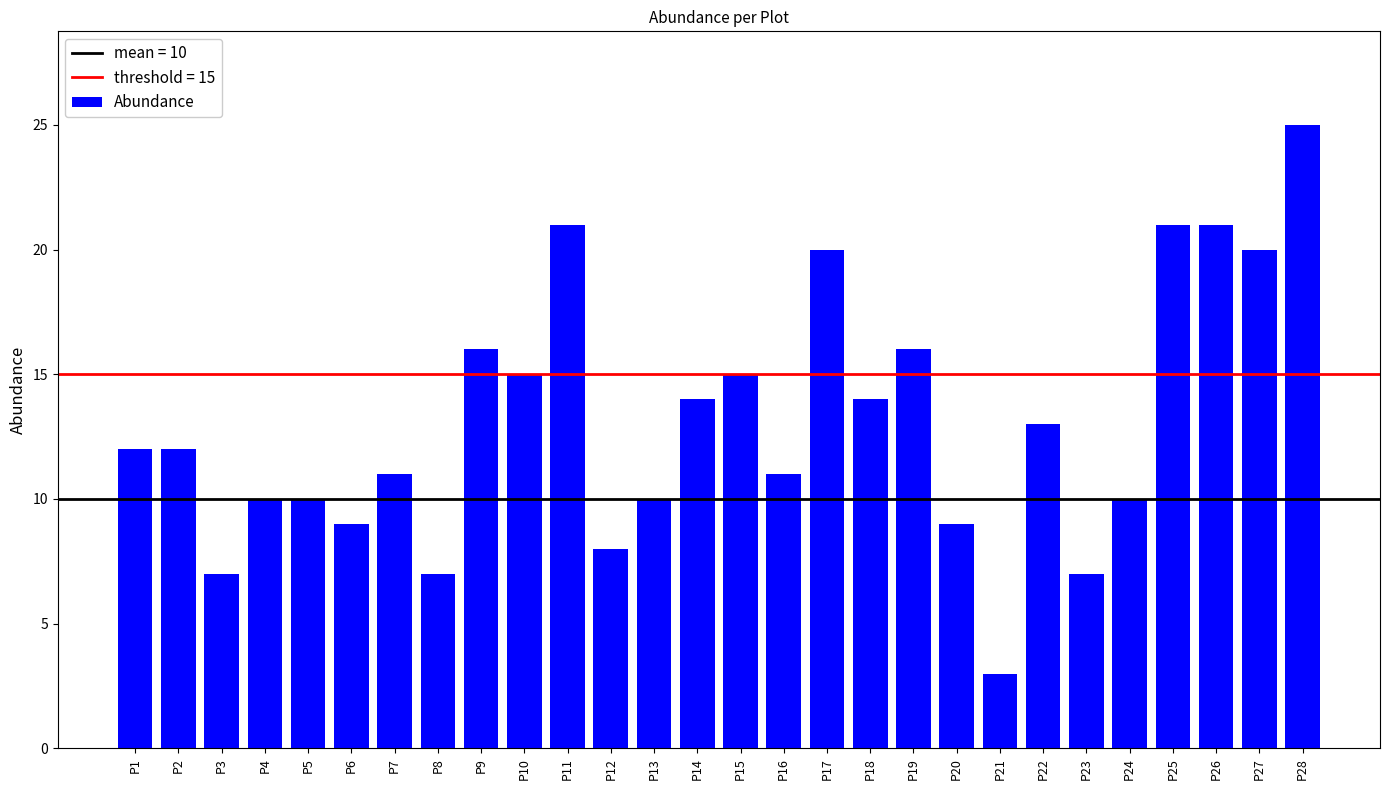

What is the difference between the maximum and minimum values?

22